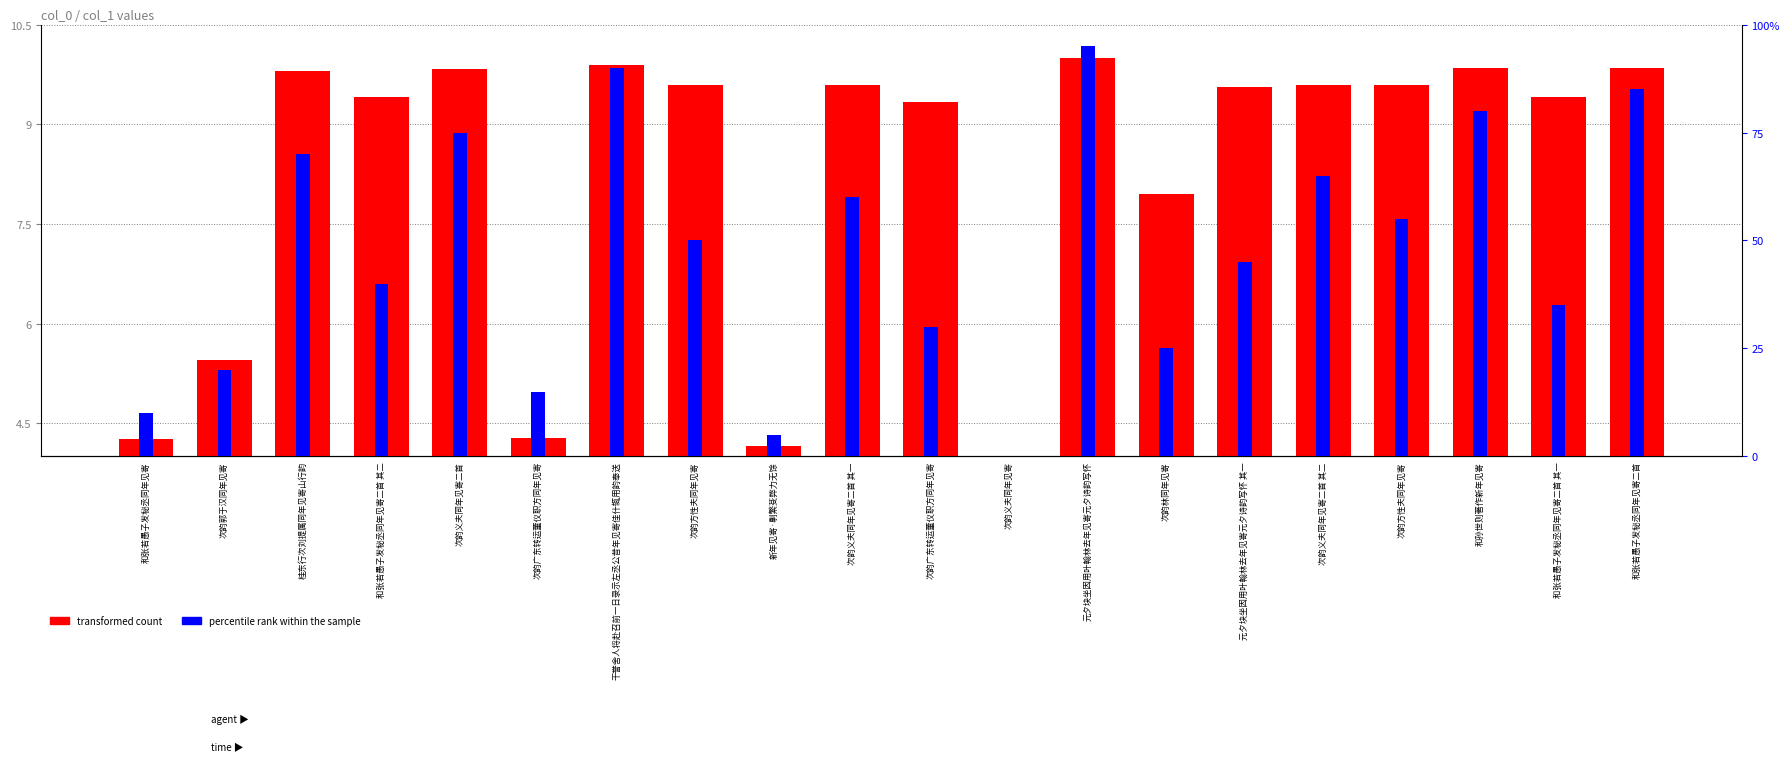

The value of percentile rank within the sample at 次韵义夫同年见寄 is 63.8. True or false?

False